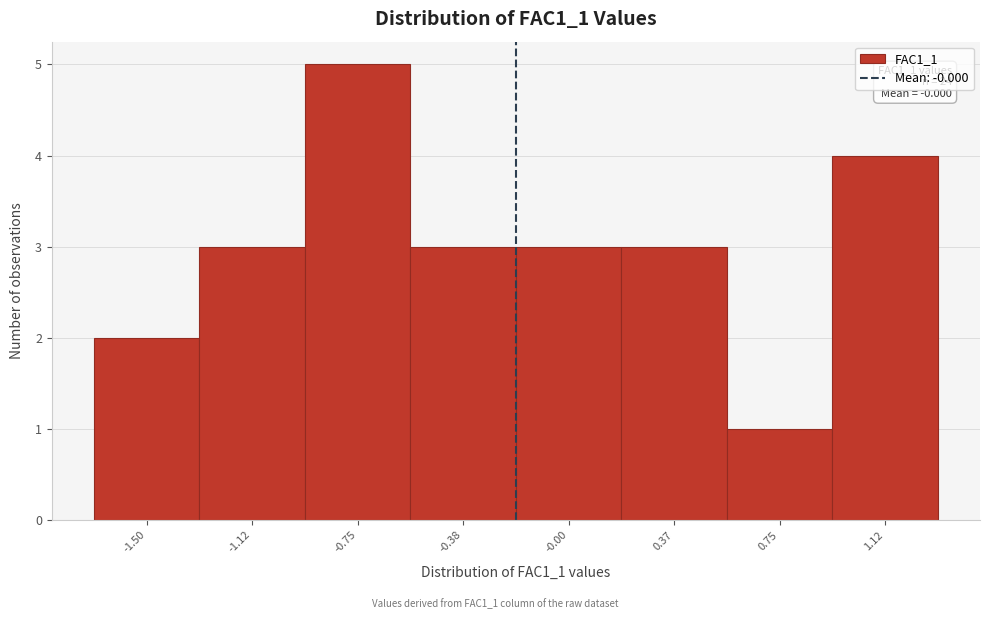

Reading right to left, list all the values displayed in this chart.

1.12=4	0.75=1	0.37=3	-0.00=3	-0.38=3	-0.75=5	-1.12=3	-1.50=2